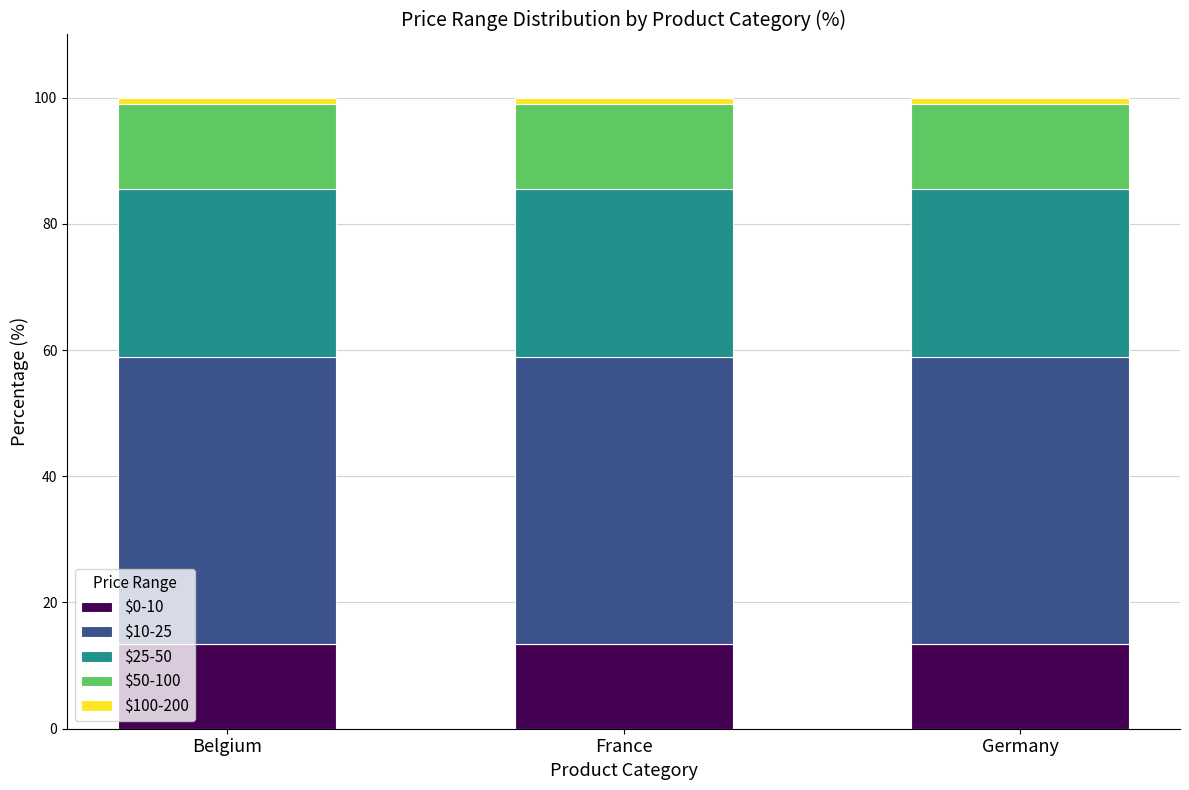

How many distinct data groups are displayed?

5